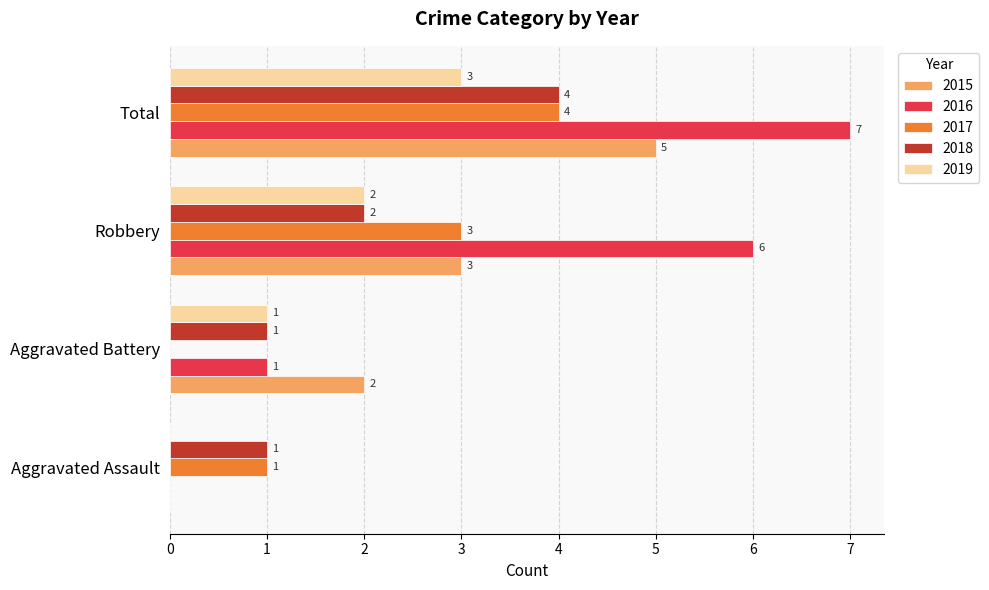

Is it true that 2017 equals 1 at Aggravated Assault?

True